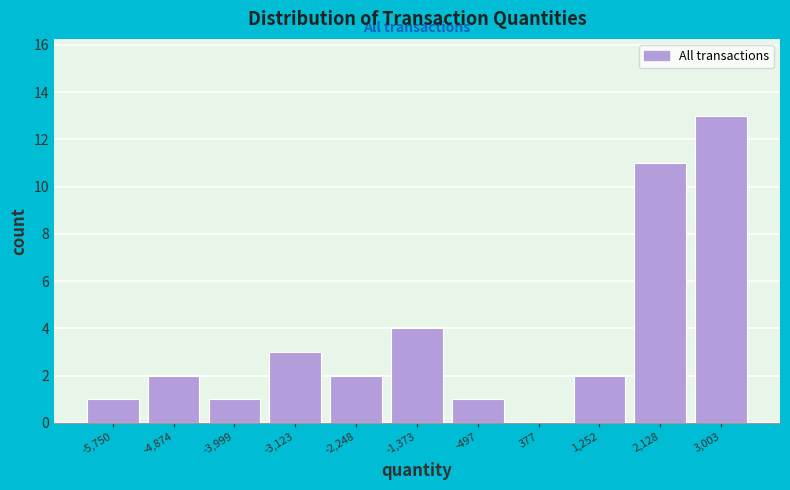

Reading left to right, list all the values displayed in this chart.

-5,750=1	-4,874=2	-3,999=1	-3,123=3	-2,248=2	-1,373=4	-497=1	377=0	1,252=2	2,128=11	3,003=13